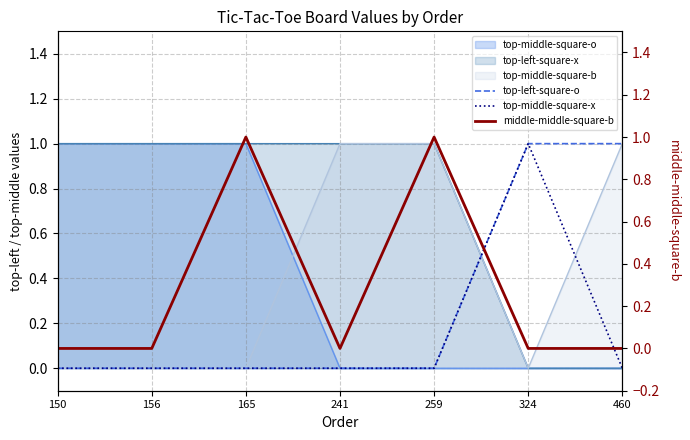

Which has a higher value, 460 or 241?

460